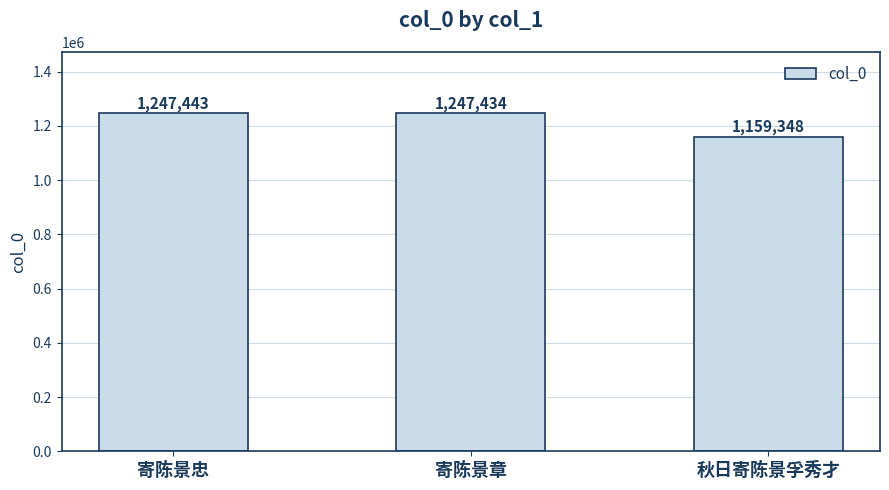

What is the difference between the maximum and minimum values?

88095